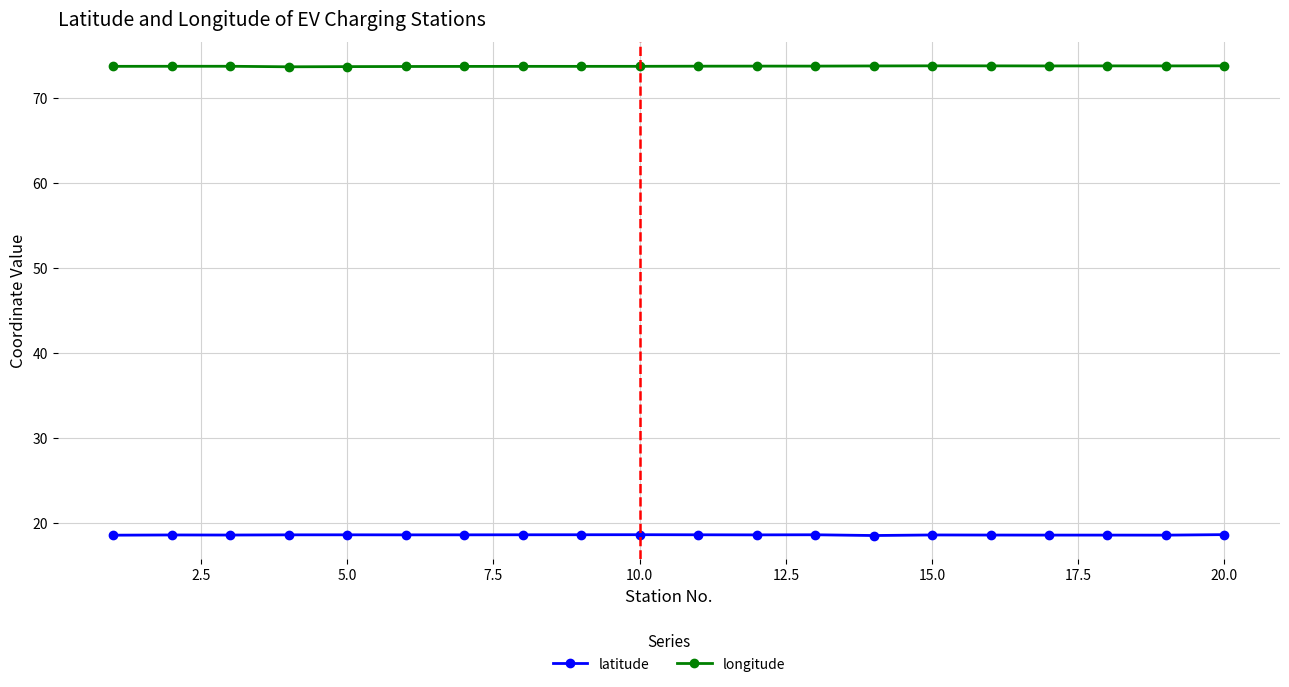

What is the highest value of the latitude series?

18.6